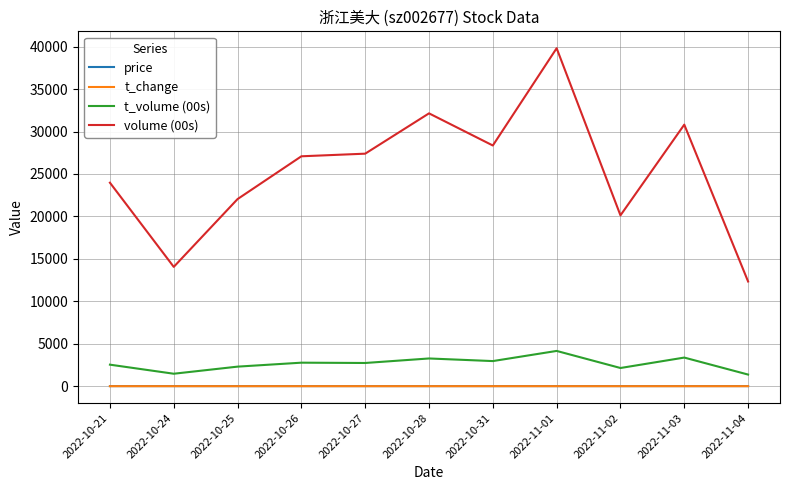

The value of volume (00s) at 2022-10-27 is 7755.0. True or false?

False